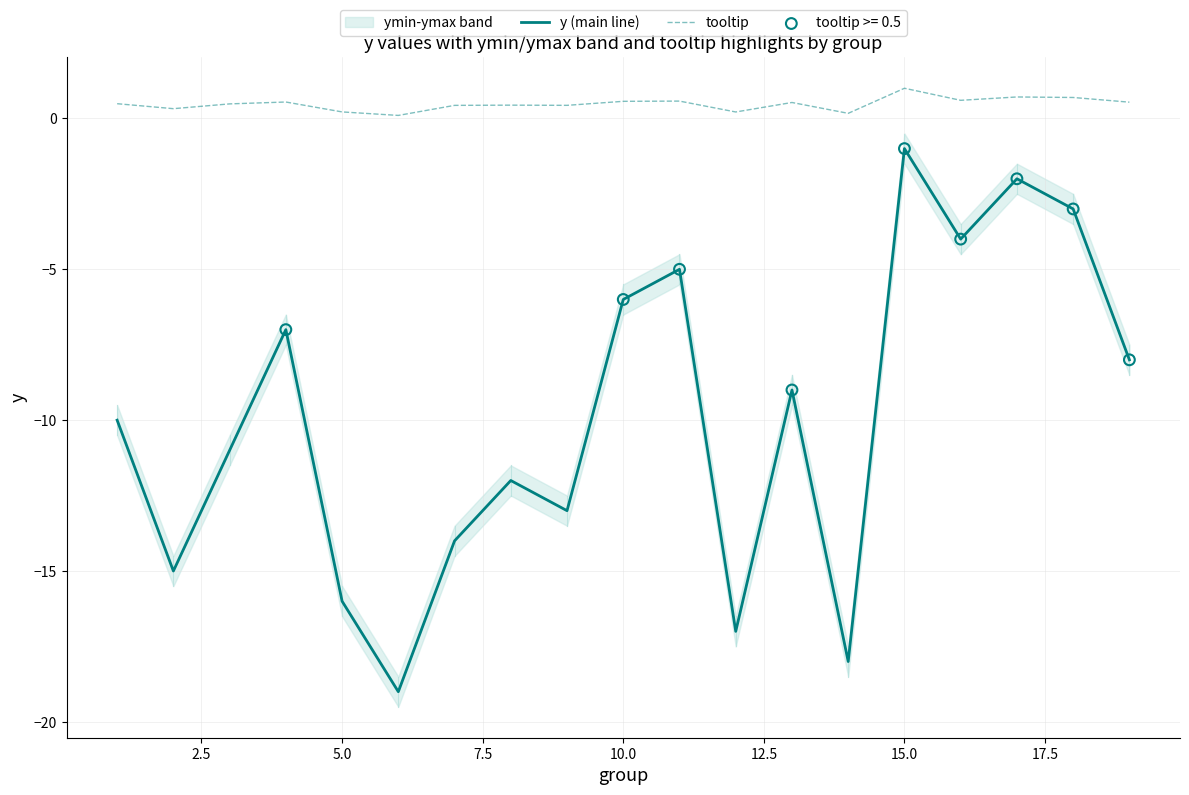

Which series has the largest total across all categories?

tooltip